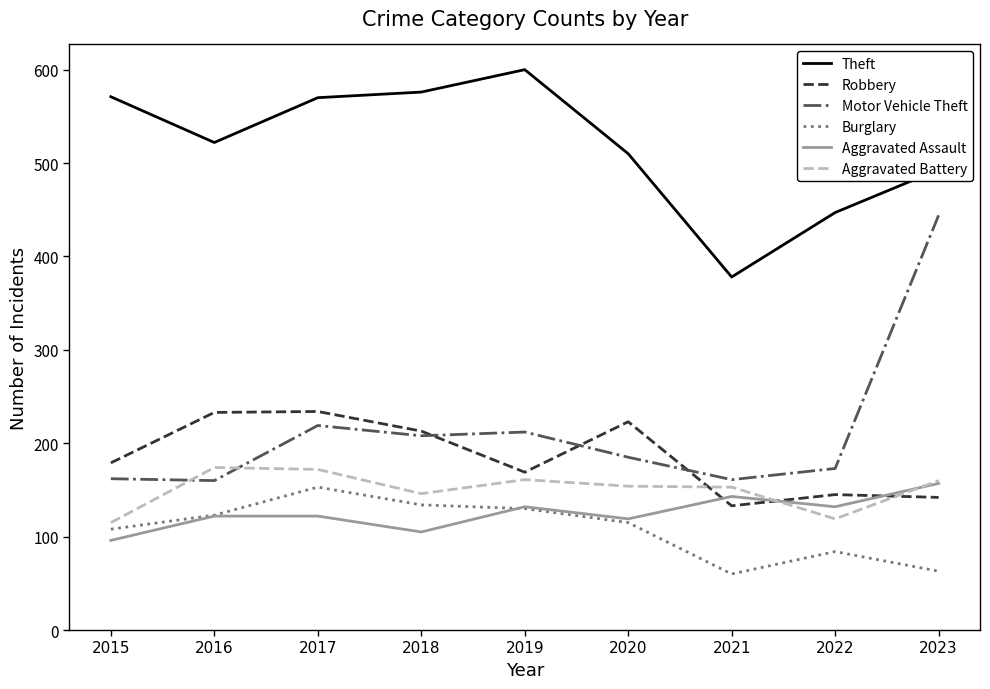

True or false: Burglary has a value of 134 at 2018.

True